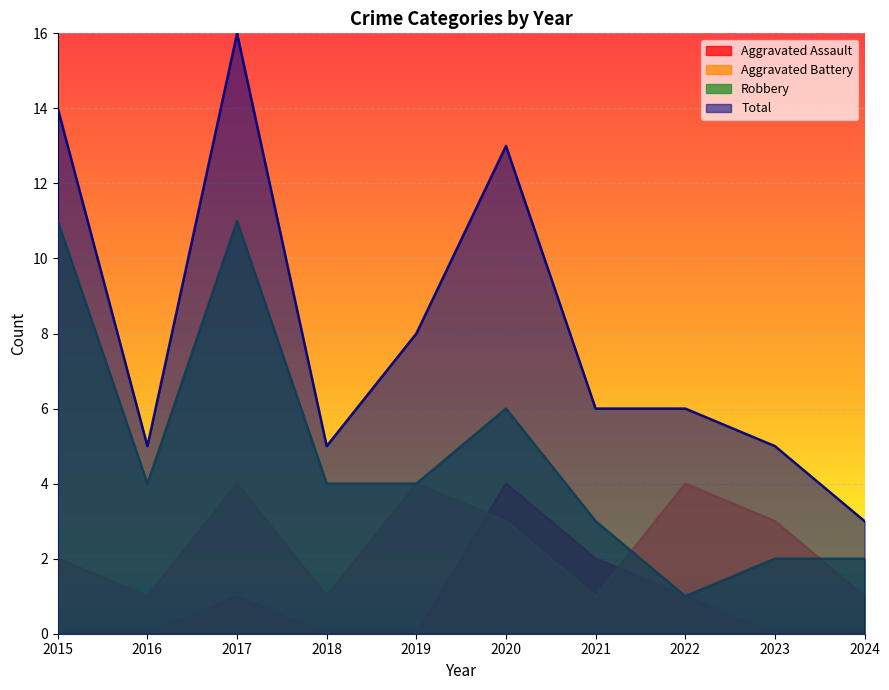

What is the sum of the Total values at 2020 and 2019?

21